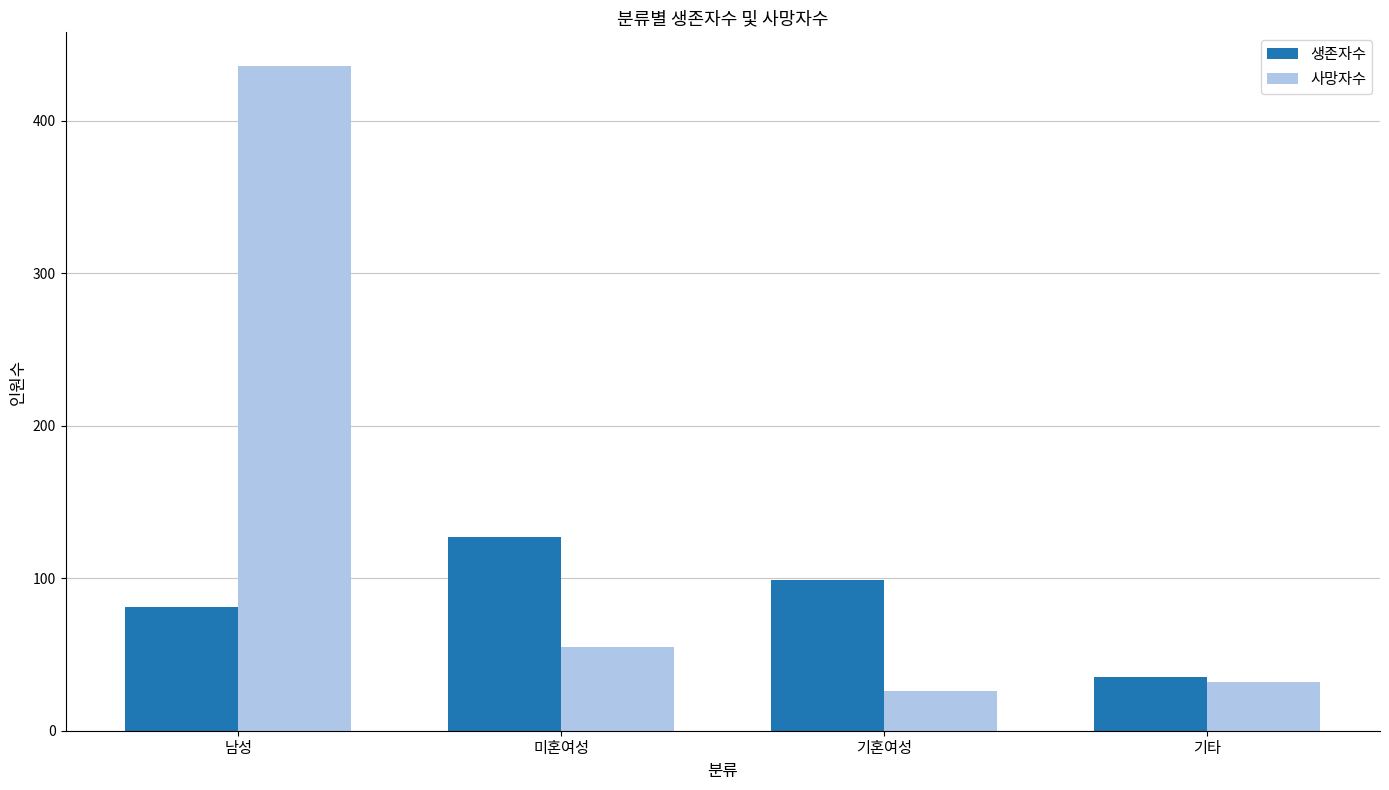

What is the approximate value of 사망자수 at 남성, to the nearest 50?

450